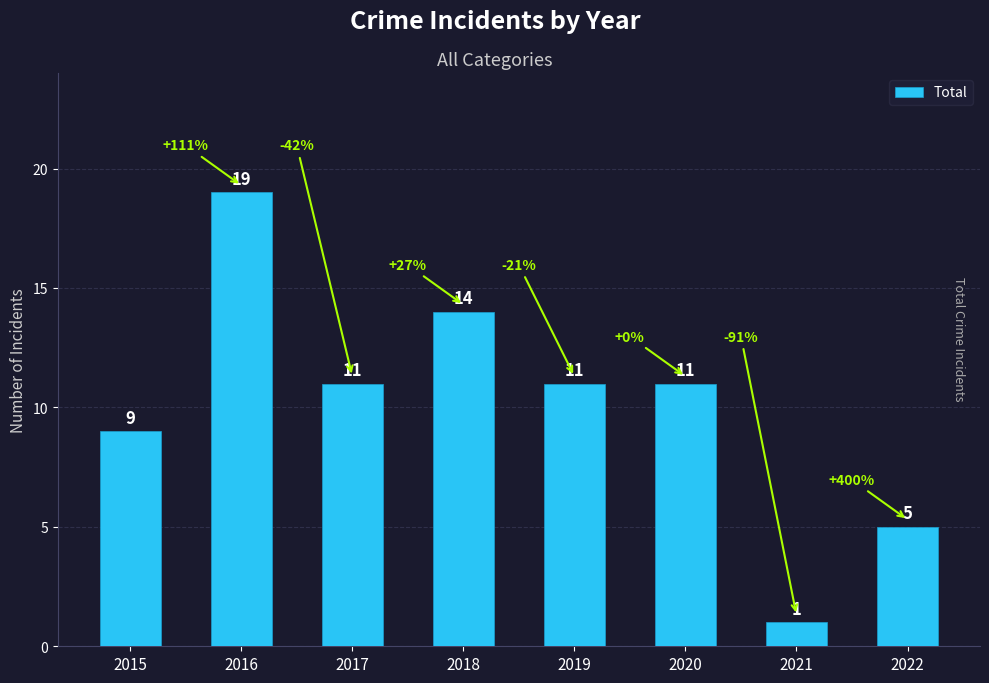

What is the change in value from 2020 to 2022?

-6